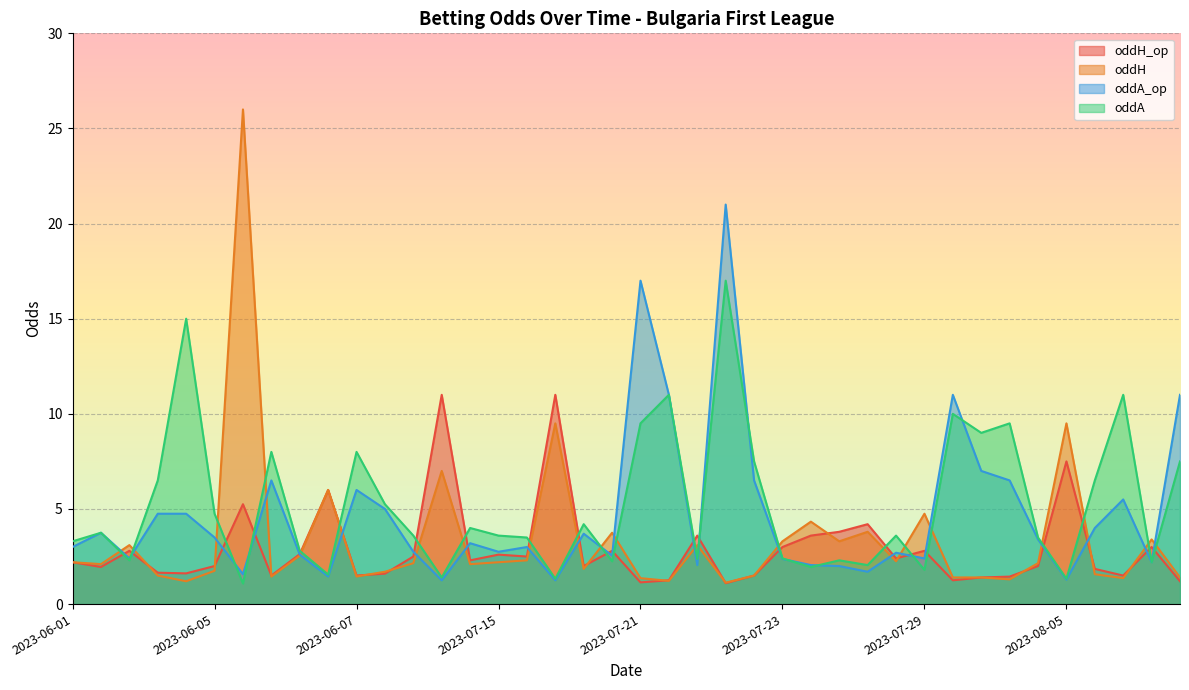

Rank the series by their maximum value, from highest to lowest.

oddH, oddA_op, oddA, oddH_op